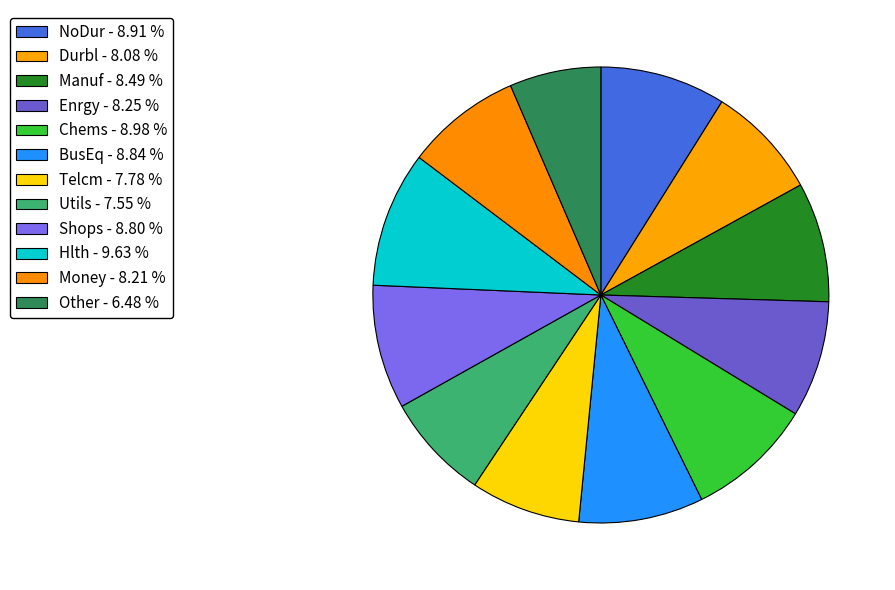

What is the largest slice in the pie chart?

Hlth